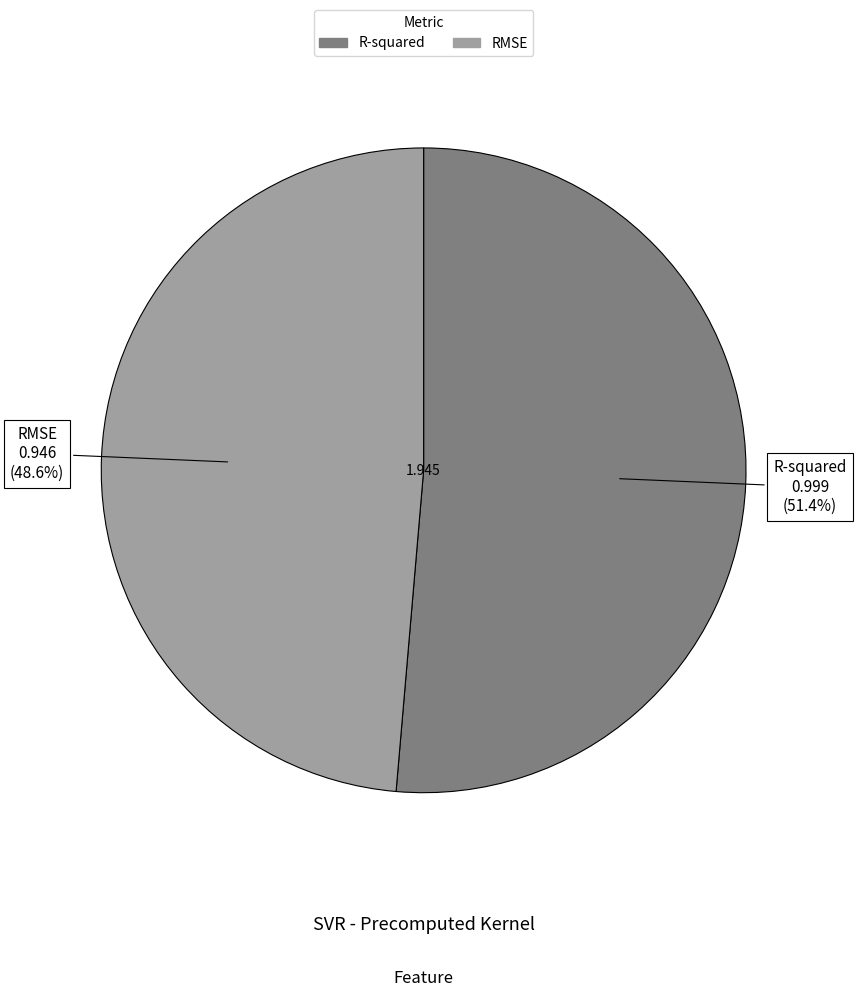

What is the total percentage of RMSE and R-squared?

100.0%